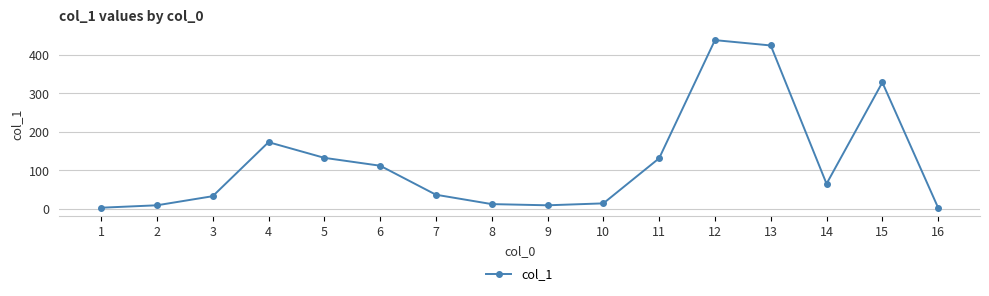

Which category has the highest value across all series?

12